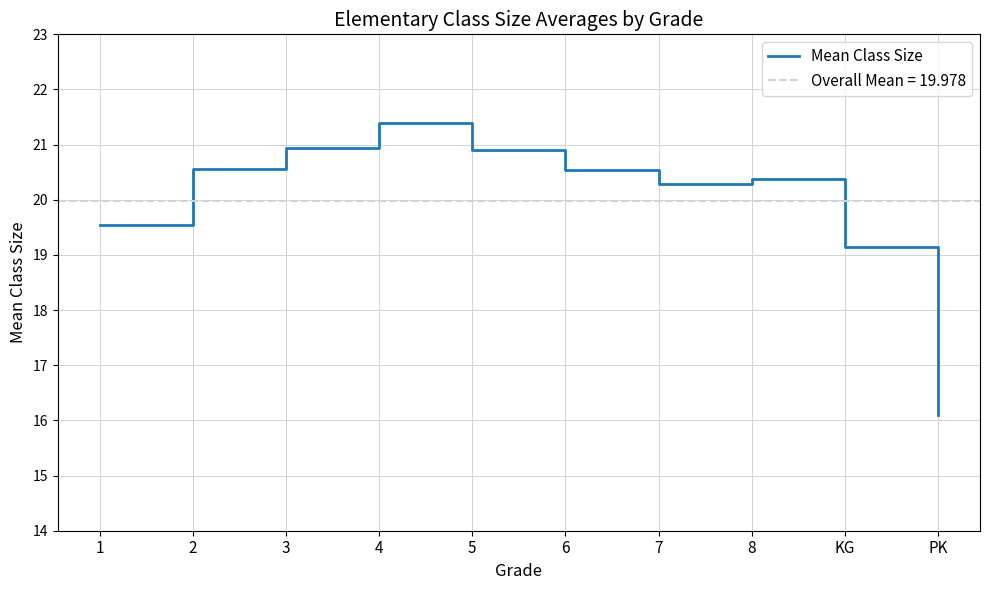

True or false: the data shows 27.6 at 1.

False